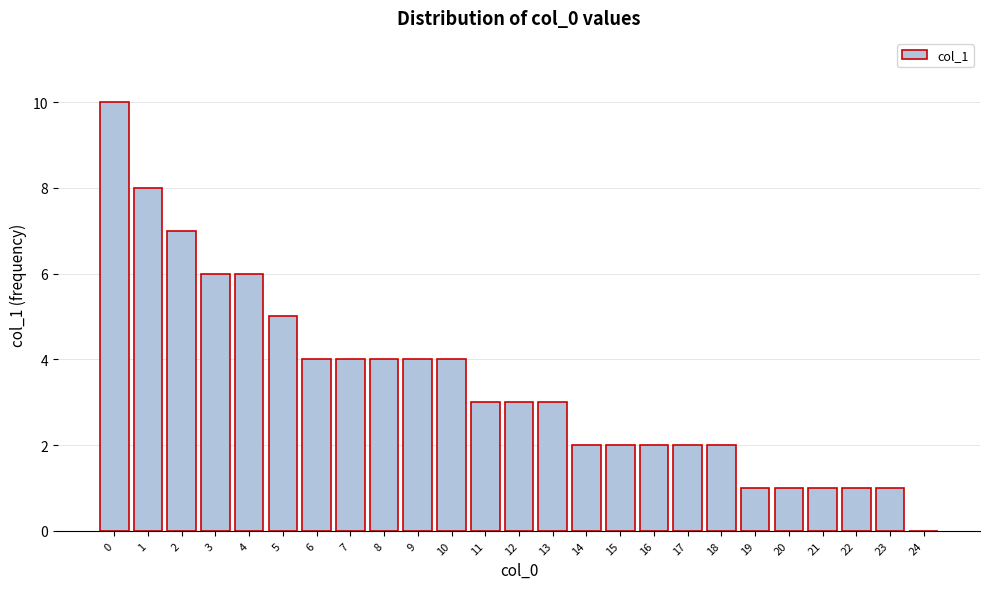

Reading left to right, transcribe all the data shown in this chart.

0=10	1=8	2=7	3=6	4=6	5=5	6=4	7=4	8=4	9=4	10=4	11=3	12=3	13=3	14=2	15=2	16=2	17=2	18=2	19=1	20=1	21=1	22=1	23=1	24=0